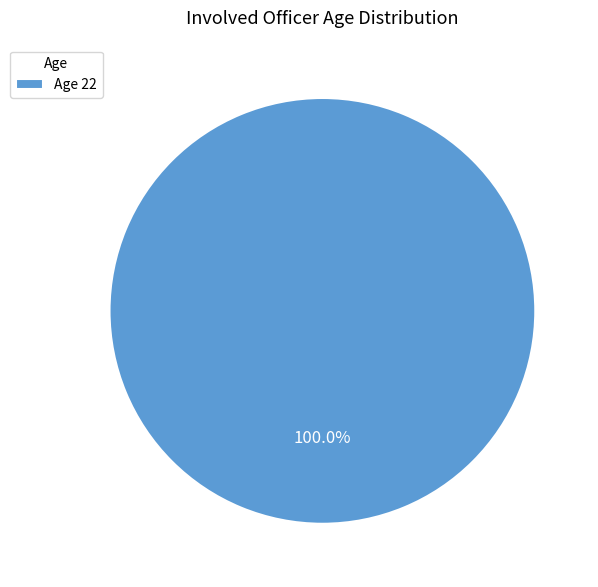

What is the majority slice?

Age 22